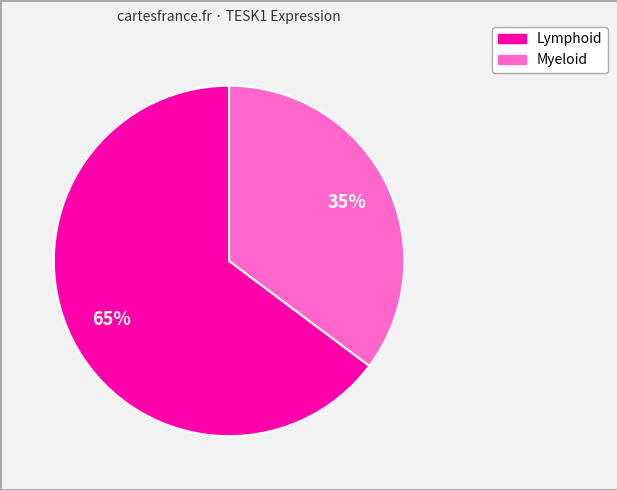

Which slice is the smallest?

Myeloid